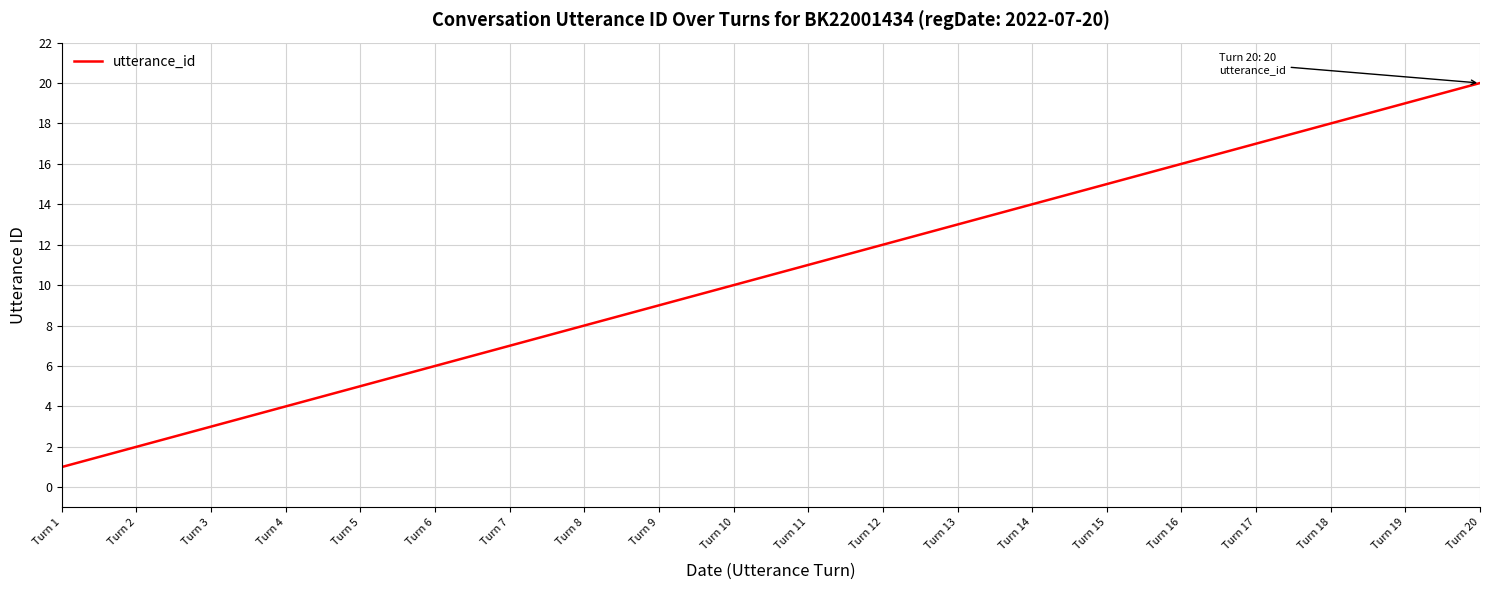

Is it true that the value at Turn 8 is 11?

False